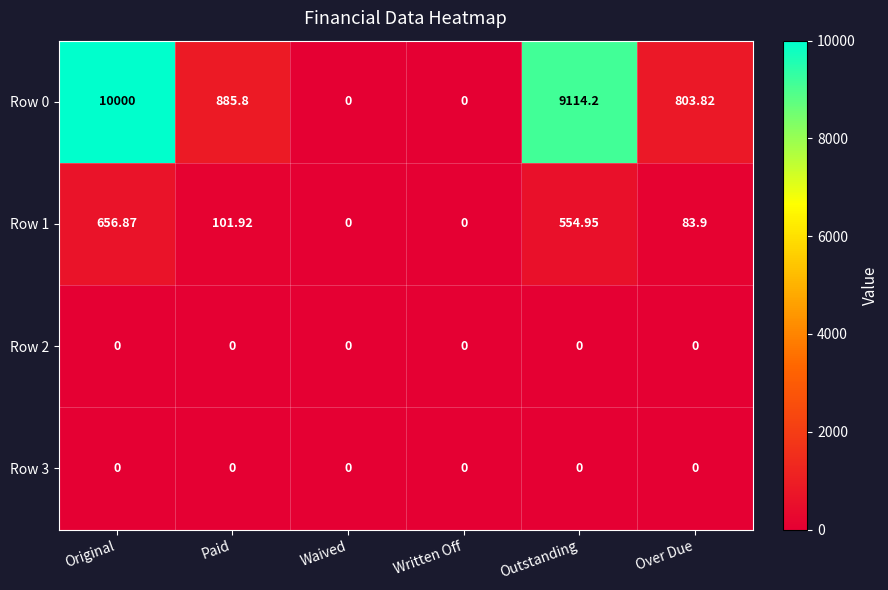

At which category does the chart reach its peak across all series?

Original